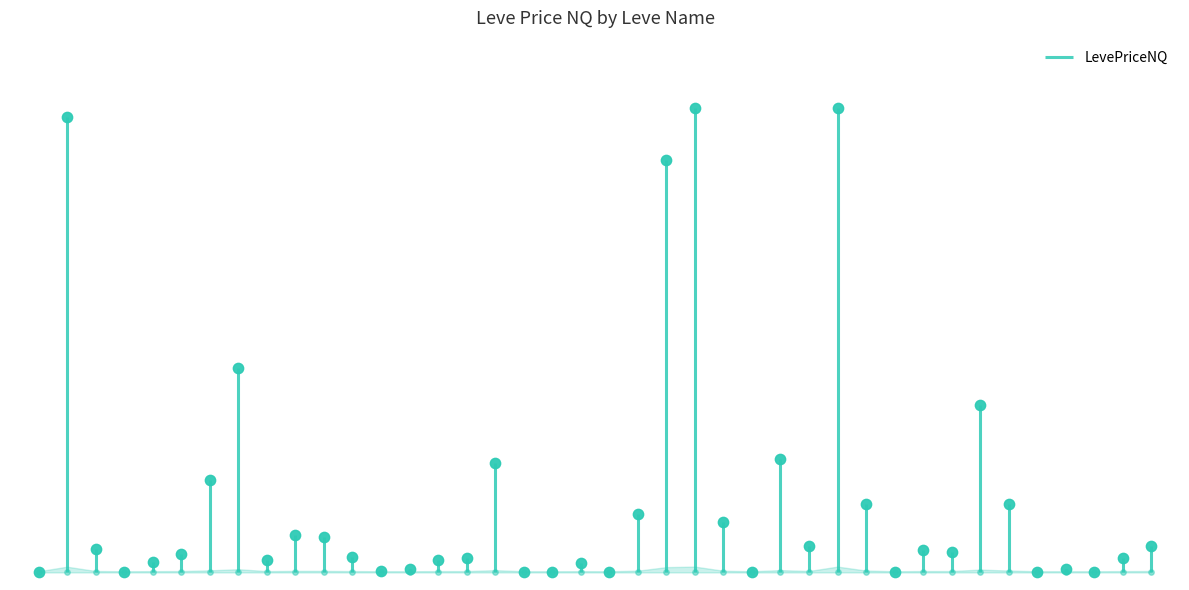

Which has a higher value, Pretty Enough to Eat or Meat-lover Special?

Meat-lover Special